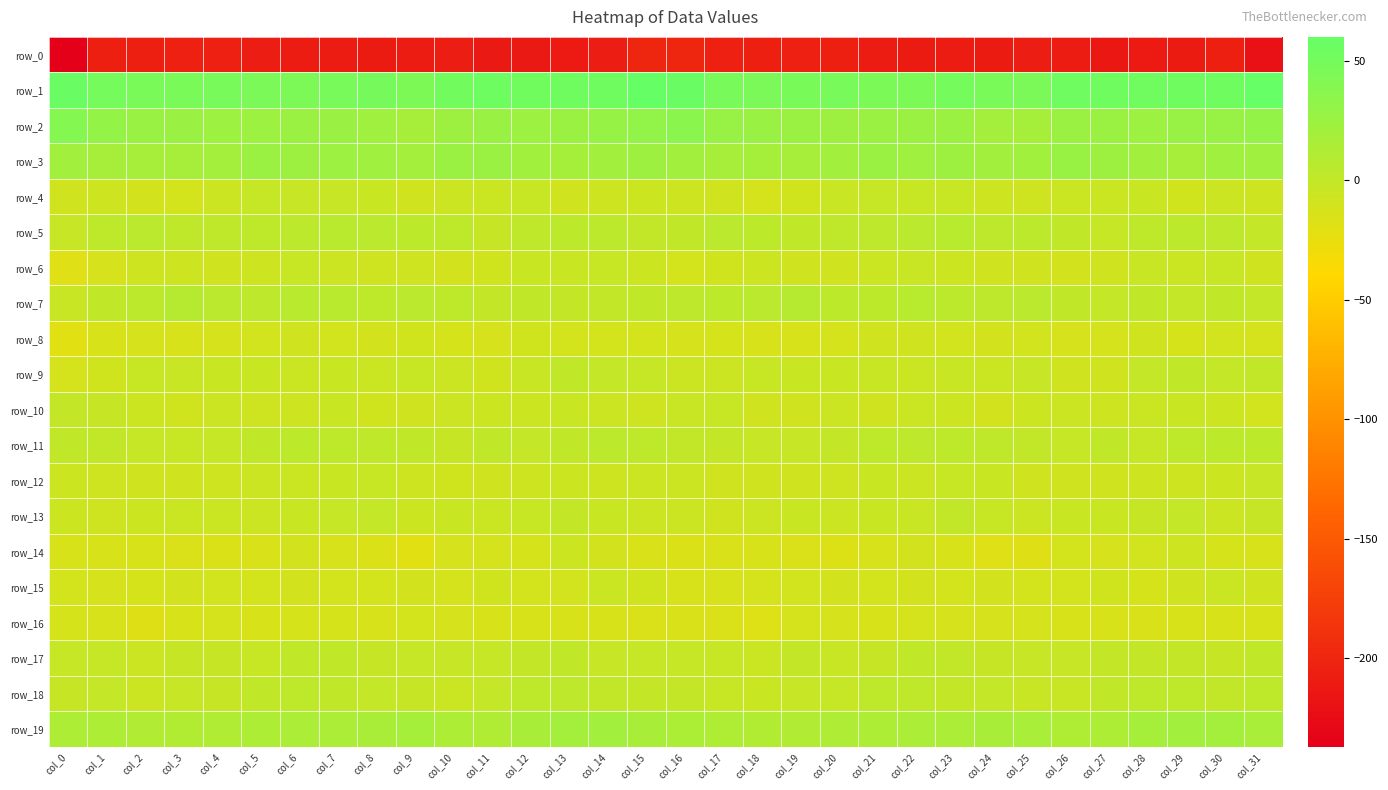

At col_0, list the series in order from largest to smallest.

row_1, row_2, row_3, row_19, row_11, row_10, row_17, row_18, row_5, row_7, row_12, row_13, row_4, row_15, row_9, row_16, row_14, row_6, row_8, row_0